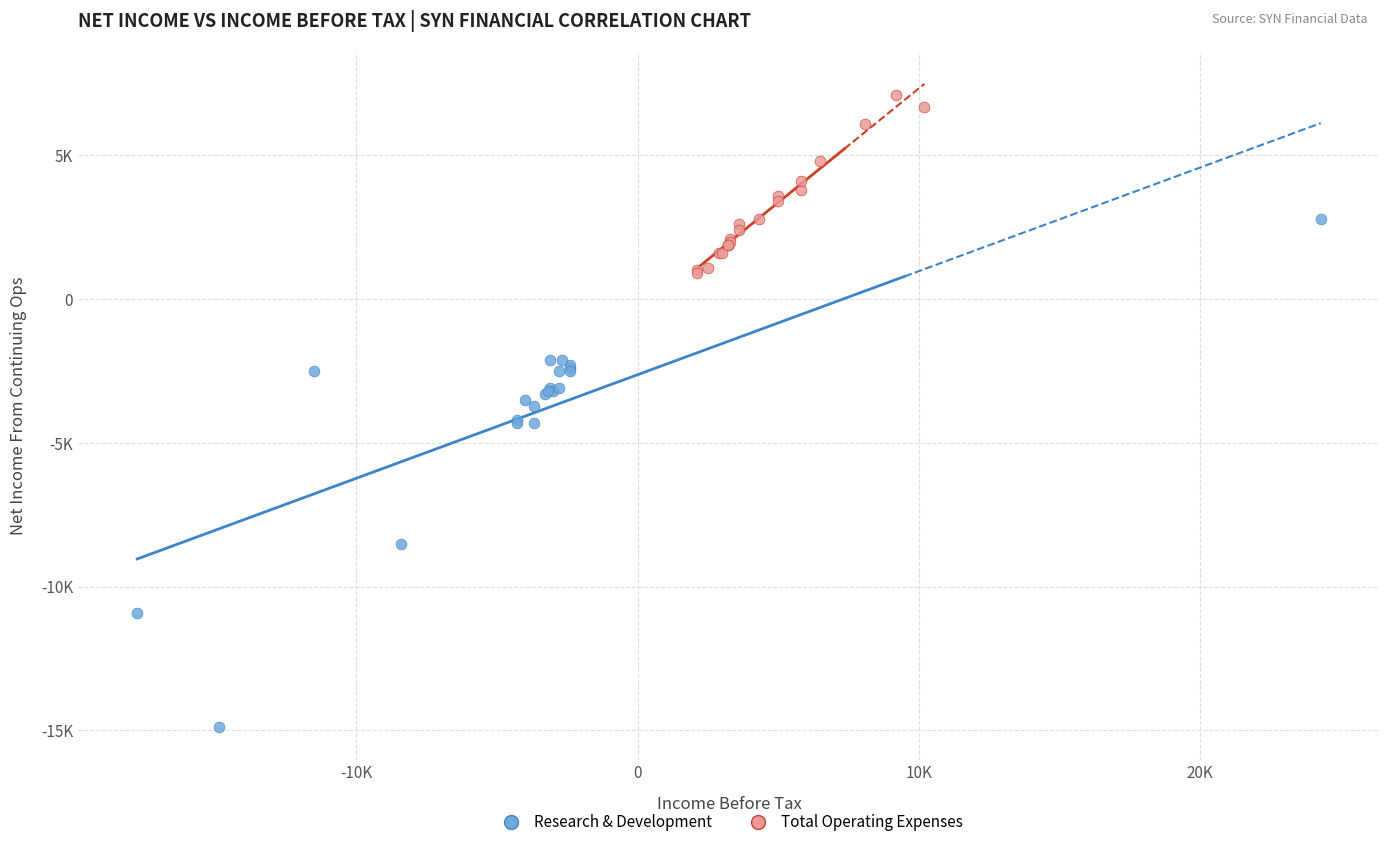

What are all the series names shown in the legend?

Research & Development, Total Operating Expenses